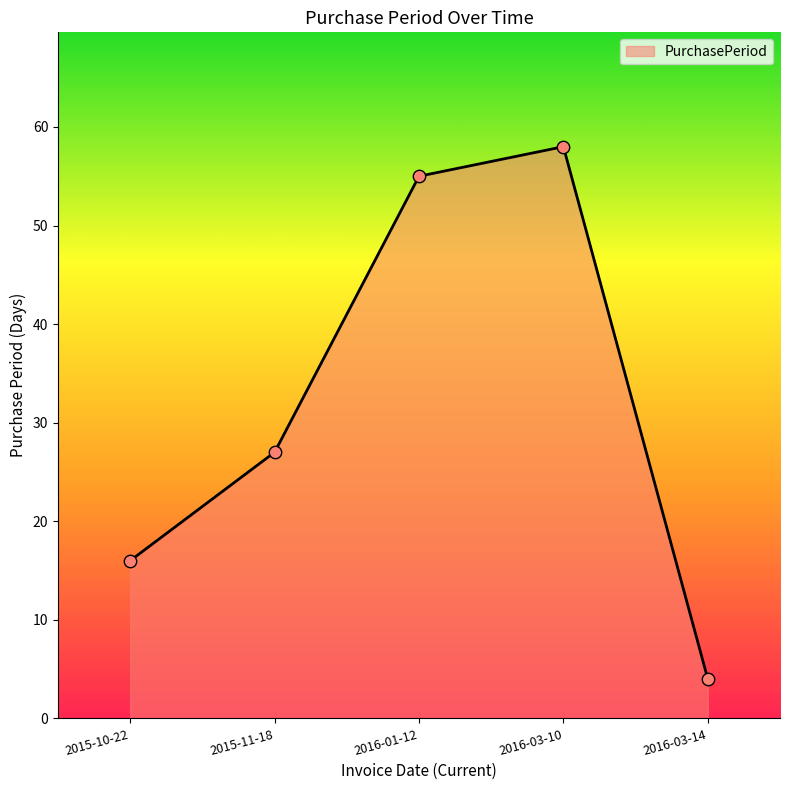

Which has a higher value, 2016-01-12 or 2016-03-14?

2016-01-12